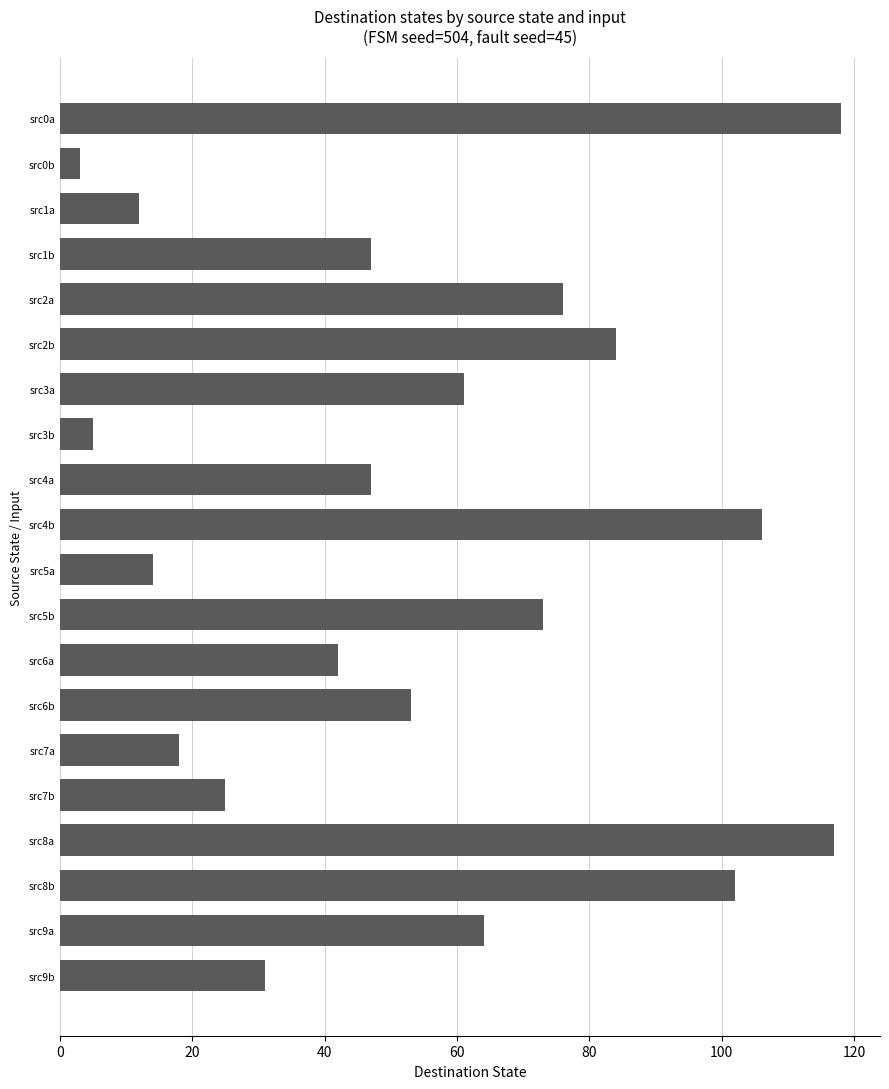

Reading top to bottom, extract all data points from this chart.

src0a=118	src0b=3	src1a=12	src1b=47	src2a=76	src2b=84	src3a=61	src3b=5	src4a=47	src4b=106	src5a=14	src5b=73	src6a=42	src6b=53	src7a=18	src7b=25	src8a=117	src8b=102	src9a=64	src9b=31